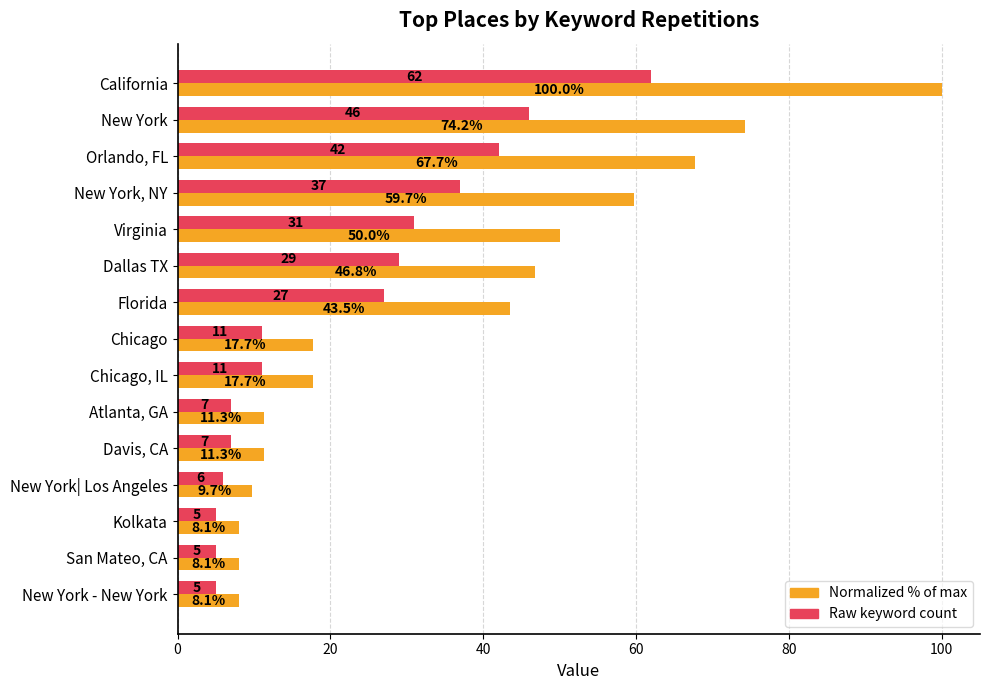

What is the greatest value displayed?

100.0